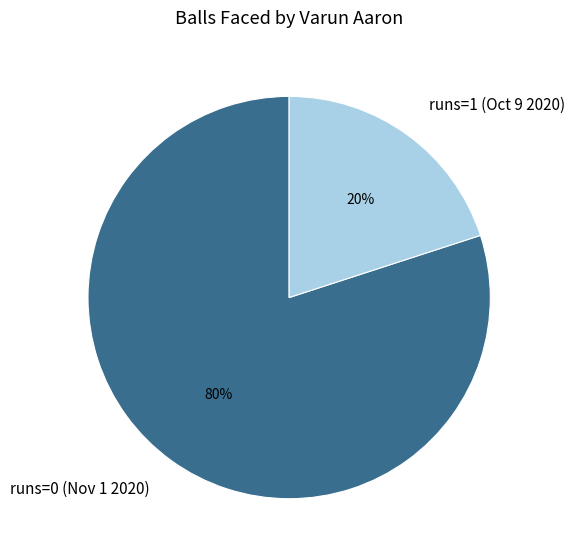

What is the smallest slice in the pie chart?

runs=1 (Oct 9 2020)